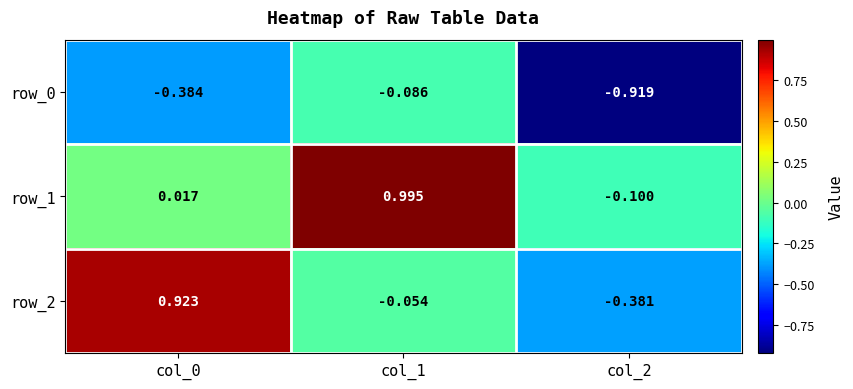

Is the value of row_1 at col_0 greater than the value of row_0 at col_1?

Yes